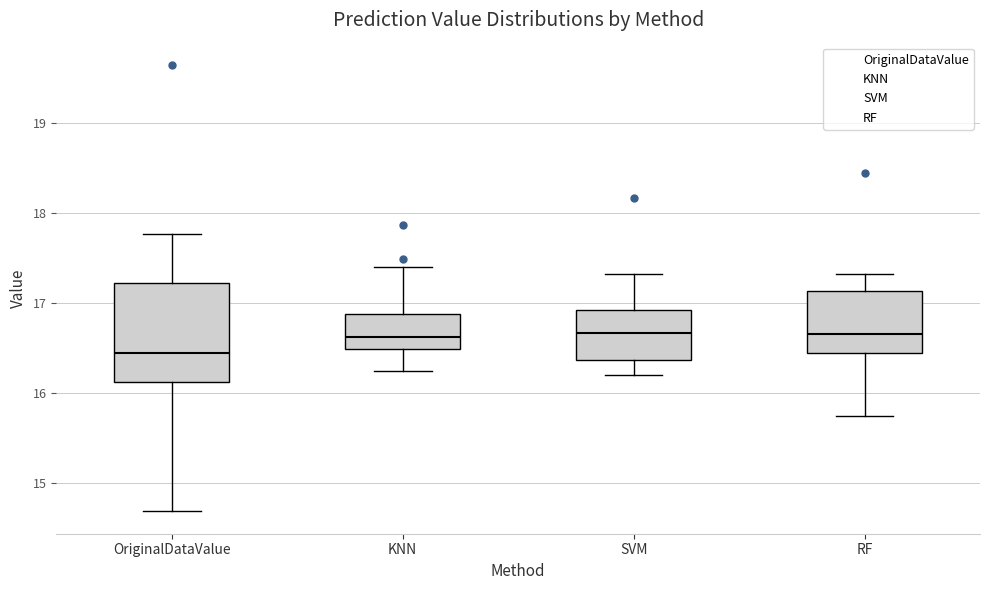

Reading left to right, read every box against the y-axis: the position of its median line, the range the box covers, and the ends of its whiskers. The values are not printed on the chart, so give them approximately, as read against the axis.

OriginalDataValue: median 16.4, box 16.1 to 17.2, whiskers 14.7 to 17.8
KNN: median 16.6, box 16.5 to 16.9, whiskers 16.2 to 17.4
SVM: median 16.7, box 16.4 to 16.9, whiskers 16.2 to 17.3
RF: median 16.6, box 16.4 to 17.1, whiskers 15.7 to 17.3